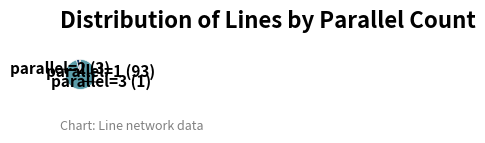

Does any single category account for the majority?

Yes